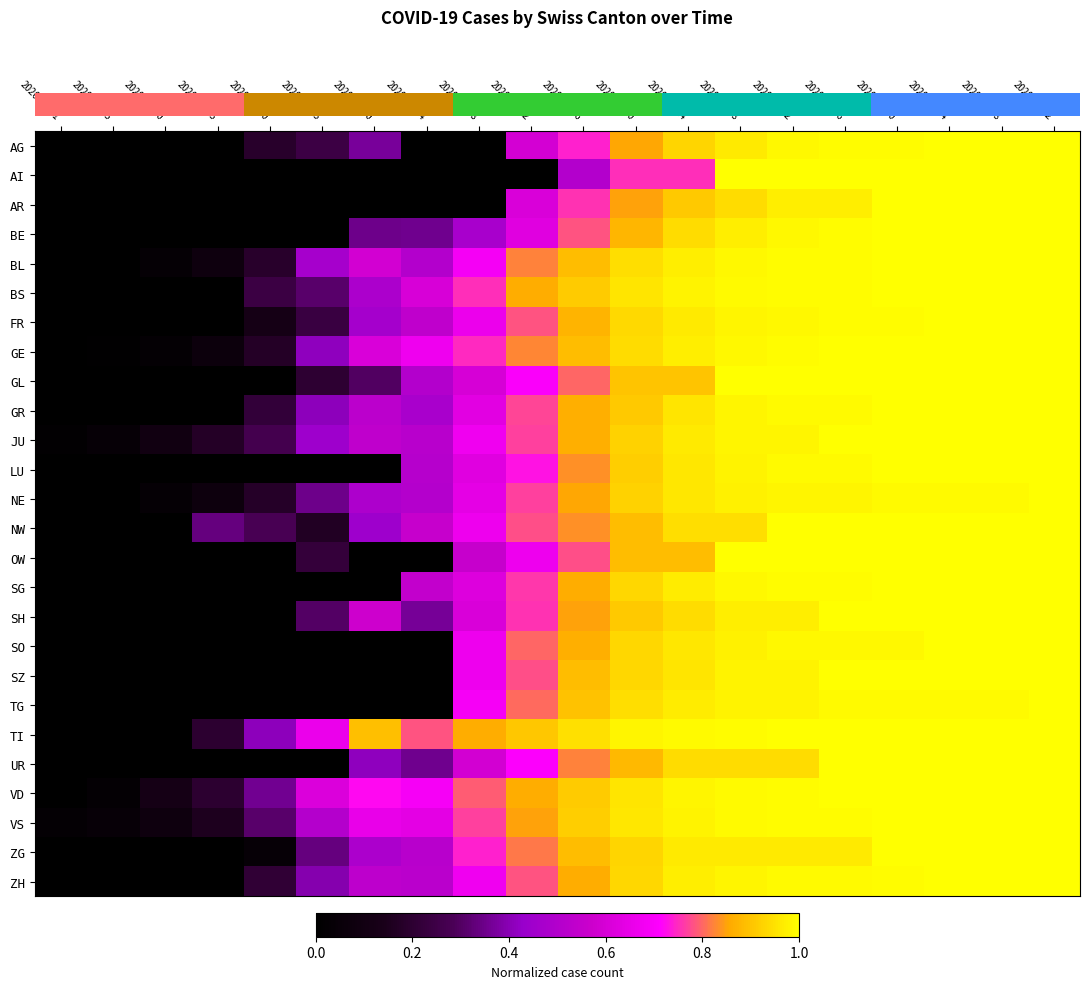

Reading left to right, transcribe all the data shown in this chart.

row_0: 2020-03-01=0.0	2020-03-05=0.0	2020-03-10=0.0	2020-03-15=0.0	2020-03-20=0.2	2020-03-25=0.2	2020-03-30=0.4	2020-04-04=0.0	2020-04-08=0.0	2020-04-12=0.6	2020-04-16=0.7	2020-04-20=0.9	2020-04-24=0.9	2020-04-28=1.0	2020-05-02=1.0	2020-05-06=1.0	2020-05-10=1.0	2020-05-14=1.0	2020-05-18=1.0	2020-05-22=1.0
row_1: 2020-03-01=0.0	2020-03-05=0.0	2020-03-10=0.0	2020-03-15=0.0	2020-03-20=0.0	2020-03-25=0.0	2020-03-30=0.0	2020-04-04=0.0	2020-04-08=0.0	2020-04-12=0.0	2020-04-16=0.5	2020-04-20=0.8	2020-04-24=0.8	2020-04-28=1.0	2020-05-02=1.0	2020-05-06=1.0	2020-05-10=1.0	2020-05-14=1.0	2020-05-18=1.0	2020-05-22=1.0
row_2: 2020-03-01=0.0	2020-03-05=0.0	2020-03-10=0.0	2020-03-15=0.0	2020-03-20=0.0	2020-03-25=0.0	2020-03-30=0.0	2020-04-04=0.0	2020-04-08=0.0	2020-04-12=0.6	2020-04-16=0.8	2020-04-20=0.8	2020-04-24=0.9	2020-04-28=0.9	2020-05-02=1.0	2020-05-06=1.0	2020-05-10=1.0	2020-05-14=1.0	2020-05-18=1.0	2020-05-22=1.0
row_3: 2020-03-01=0.0	2020-03-05=0.0	2020-03-10=0.0	2020-03-15=0.0	2020-03-20=0.0	2020-03-25=0.0	2020-03-30=0.4	2020-04-04=0.4	2020-04-08=0.5	2020-04-12=0.6	2020-04-16=0.8	2020-04-20=0.9	2020-04-24=0.9	2020-04-28=1.0	2020-05-02=1.0	2020-05-06=1.0	2020-05-10=1.0	2020-05-14=1.0	2020-05-18=1.0	2020-05-22=1.0
row_4: 2020-03-01=0.0	2020-03-05=0.0	2020-03-10=0.0	2020-03-15=0.1	2020-03-20=0.2	2020-03-25=0.5	2020-03-30=0.6	2020-04-04=0.5	2020-04-08=0.7	2020-04-12=0.8	2020-04-16=0.9	2020-04-20=0.9	2020-04-24=1.0	2020-04-28=1.0	2020-05-02=1.0	2020-05-06=1.0	2020-05-10=1.0	2020-05-14=1.0	2020-05-18=1.0	2020-05-22=1.0
row_5: 2020-03-01=0.0	2020-03-05=0.0	2020-03-10=0.0	2020-03-15=0.0	2020-03-20=0.2	2020-03-25=0.3	2020-03-30=0.5	2020-04-04=0.6	2020-04-08=0.8	2020-04-12=0.9	2020-04-16=0.9	2020-04-20=1.0	2020-04-24=1.0	2020-04-28=1.0	2020-05-02=1.0	2020-05-06=1.0	2020-05-10=1.0	2020-05-14=1.0	2020-05-18=1.0	2020-05-22=1.0
row_6: 2020-03-01=0.0	2020-03-05=0.0	2020-03-10=0.0	2020-03-15=0.0	2020-03-20=0.1	2020-03-25=0.2	2020-03-30=0.5	2020-04-04=0.5	2020-04-08=0.7	2020-04-12=0.8	2020-04-16=0.9	2020-04-20=0.9	2020-04-24=1.0	2020-04-28=1.0	2020-05-02=1.0	2020-05-06=1.0	2020-05-10=1.0	2020-05-14=1.0	2020-05-18=1.0	2020-05-22=1.0
row_7: 2020-03-01=0.0	2020-03-05=0.0	2020-03-10=0.0	2020-03-15=0.1	2020-03-20=0.2	2020-03-25=0.4	2020-03-30=0.6	2020-04-04=0.7	2020-04-08=0.7	2020-04-12=0.8	2020-04-16=0.9	2020-04-20=0.9	2020-04-24=1.0	2020-04-28=1.0	2020-05-02=1.0	2020-05-06=1.0	2020-05-10=1.0	2020-05-14=1.0	2020-05-18=1.0	2020-05-22=1.0
row_8: 2020-03-01=0.0	2020-03-05=0.0	2020-03-10=0.0	2020-03-15=0.0	2020-03-20=0.0	2020-03-25=0.2	2020-03-30=0.3	2020-04-04=0.5	2020-04-08=0.6	2020-04-12=0.7	2020-04-16=0.8	2020-04-20=0.9	2020-04-24=0.9	2020-04-28=1.0	2020-05-02=1.0	2020-05-06=1.0	2020-05-10=1.0	2020-05-14=1.0	2020-05-18=1.0	2020-05-22=1.0
row_9: 2020-03-01=0.0	2020-03-05=0.0	2020-03-10=0.0	2020-03-15=0.0	2020-03-20=0.2	2020-03-25=0.4	2020-03-30=0.5	2020-04-04=0.5	2020-04-08=0.6	2020-04-12=0.8	2020-04-16=0.9	2020-04-20=0.9	2020-04-24=1.0	2020-04-28=1.0	2020-05-02=1.0	2020-05-06=1.0	2020-05-10=1.0	2020-05-14=1.0	2020-05-18=1.0	2020-05-22=1.0
row_10: 2020-03-01=0.0	2020-03-05=0.0	2020-03-10=0.1	2020-03-15=0.2	2020-03-20=0.3	2020-03-25=0.4	2020-03-30=0.5	2020-04-04=0.5	2020-04-08=0.7	2020-04-12=0.8	2020-04-16=0.9	2020-04-20=0.9	2020-04-24=1.0	2020-04-28=1.0	2020-05-02=1.0	2020-05-06=1.0	2020-05-10=1.0	2020-05-14=1.0	2020-05-18=1.0	2020-05-22=1.0
row_11: 2020-03-01=0.0	2020-03-05=0.0	2020-03-10=0.0	2020-03-15=0.0	2020-03-20=0.0	2020-03-25=0.0	2020-03-30=0.0	2020-04-04=0.5	2020-04-08=0.6	2020-04-12=0.7	2020-04-16=0.8	2020-04-20=0.9	2020-04-24=1.0	2020-04-28=1.0	2020-05-02=1.0	2020-05-06=1.0	2020-05-10=1.0	2020-05-14=1.0	2020-05-18=1.0	2020-05-22=1.0
row_12: 2020-03-01=0.0	2020-03-05=0.0	2020-03-10=0.0	2020-03-15=0.1	2020-03-20=0.2	2020-03-25=0.4	2020-03-30=0.5	2020-04-04=0.5	2020-04-08=0.6	2020-04-12=0.8	2020-04-16=0.9	2020-04-20=0.9	2020-04-24=1.0	2020-04-28=1.0	2020-05-02=1.0	2020-05-06=1.0	2020-05-10=1.0	2020-05-14=1.0	2020-05-18=1.0	2020-05-22=1.0
row_13: 2020-03-01=0.0	2020-03-05=0.0	2020-03-10=0.0	2020-03-15=0.3	2020-03-20=0.3	2020-03-25=0.2	2020-03-30=0.4	2020-04-04=0.6	2020-04-08=0.7	2020-04-12=0.8	2020-04-16=0.8	2020-04-20=0.9	2020-04-24=0.9	2020-04-28=0.9	2020-05-02=1.0	2020-05-06=1.0	2020-05-10=1.0	2020-05-14=1.0	2020-05-18=1.0	2020-05-22=1.0
row_14: 2020-03-01=0.0	2020-03-05=0.0	2020-03-10=0.0	2020-03-15=0.0	2020-03-20=0.0	2020-03-25=0.2	2020-03-30=0.0	2020-04-04=0.0	2020-04-08=0.6	2020-04-12=0.7	2020-04-16=0.8	2020-04-20=0.9	2020-04-24=0.9	2020-04-28=1.0	2020-05-02=1.0	2020-05-06=1.0	2020-05-10=1.0	2020-05-14=1.0	2020-05-18=1.0	2020-05-22=1.0
row_15: 2020-03-01=0.0	2020-03-05=0.0	2020-03-10=0.0	2020-03-15=0.0	2020-03-20=0.0	2020-03-25=0.0	2020-03-30=0.0	2020-04-04=0.5	2020-04-08=0.6	2020-04-12=0.8	2020-04-16=0.9	2020-04-20=0.9	2020-04-24=1.0	2020-04-28=1.0	2020-05-02=1.0	2020-05-06=1.0	2020-05-10=1.0	2020-05-14=1.0	2020-05-18=1.0	2020-05-22=1.0
row_16: 2020-03-01=0.0	2020-03-05=0.0	2020-03-10=0.0	2020-03-15=0.0	2020-03-20=0.0	2020-03-25=0.3	2020-03-30=0.6	2020-04-04=0.4	2020-04-08=0.6	2020-04-12=0.8	2020-04-16=0.8	2020-04-20=0.9	2020-04-24=0.9	2020-04-28=1.0	2020-05-02=1.0	2020-05-06=1.0	2020-05-10=1.0	2020-05-14=1.0	2020-05-18=1.0	2020-05-22=1.0
row_17: 2020-03-01=0.0	2020-03-05=0.0	2020-03-10=0.0	2020-03-15=0.0	2020-03-20=0.0	2020-03-25=0.0	2020-03-30=0.0	2020-04-04=0.0	2020-04-08=0.7	2020-04-12=0.8	2020-04-16=0.9	2020-04-20=0.9	2020-04-24=1.0	2020-04-28=1.0	2020-05-02=1.0	2020-05-06=1.0	2020-05-10=1.0	2020-05-14=1.0	2020-05-18=1.0	2020-05-22=1.0
row_18: 2020-03-01=0.0	2020-03-05=0.0	2020-03-10=0.0	2020-03-15=0.0	2020-03-20=0.0	2020-03-25=0.0	2020-03-30=0.0	2020-04-04=0.0	2020-04-08=0.7	2020-04-12=0.8	2020-04-16=0.9	2020-04-20=0.9	2020-04-24=1.0	2020-04-28=1.0	2020-05-02=1.0	2020-05-06=1.0	2020-05-10=1.0	2020-05-14=1.0	2020-05-18=1.0	2020-05-22=1.0
row_19: 2020-03-01=0.0	2020-03-05=0.0	2020-03-10=0.0	2020-03-15=0.0	2020-03-20=0.0	2020-03-25=0.0	2020-03-30=0.0	2020-04-04=0.0	2020-04-08=0.7	2020-04-12=0.8	2020-04-16=0.9	2020-04-20=0.9	2020-04-24=1.0	2020-04-28=1.0	2020-05-02=1.0	2020-05-06=1.0	2020-05-10=1.0	2020-05-14=1.0	2020-05-18=1.0	2020-05-22=1.0
row_20: 2020-03-01=0.0	2020-03-05=0.0	2020-03-10=0.0	2020-03-15=0.2	2020-03-20=0.4	2020-03-25=0.7	2020-03-30=0.9	2020-04-04=0.8	2020-04-08=0.9	2020-04-12=0.9	2020-04-16=0.9	2020-04-20=1.0	2020-04-24=1.0	2020-04-28=1.0	2020-05-02=1.0	2020-05-06=1.0	2020-05-10=1.0	2020-05-14=1.0	2020-05-18=1.0	2020-05-22=1.0
row_21: 2020-03-01=0.0	2020-03-05=0.0	2020-03-10=0.0	2020-03-15=0.0	2020-03-20=0.0	2020-03-25=0.0	2020-03-30=0.4	2020-04-04=0.4	2020-04-08=0.6	2020-04-12=0.7	2020-04-16=0.8	2020-04-20=0.9	2020-04-24=0.9	2020-04-28=0.9	2020-05-02=0.9	2020-05-06=1.0	2020-05-10=1.0	2020-05-14=1.0	2020-05-18=1.0	2020-05-22=1.0
row_22: 2020-03-01=0.0	2020-03-05=0.0	2020-03-10=0.1	2020-03-15=0.2	2020-03-20=0.4	2020-03-25=0.6	2020-03-30=0.7	2020-04-04=0.7	2020-04-08=0.8	2020-04-12=0.9	2020-04-16=0.9	2020-04-20=1.0	2020-04-24=1.0	2020-04-28=1.0	2020-05-02=1.0	2020-05-06=1.0	2020-05-10=1.0	2020-05-14=1.0	2020-05-18=1.0	2020-05-22=1.0
row_23: 2020-03-01=0.0	2020-03-05=0.0	2020-03-10=0.1	2020-03-15=0.2	2020-03-20=0.3	2020-03-25=0.5	2020-03-30=0.7	2020-04-04=0.6	2020-04-08=0.8	2020-04-12=0.9	2020-04-16=0.9	2020-04-20=1.0	2020-04-24=1.0	2020-04-28=1.0	2020-05-02=1.0	2020-05-06=1.0	2020-05-10=1.0	2020-05-14=1.0	2020-05-18=1.0	2020-05-22=1.0
row_24: 2020-03-01=0.0	2020-03-05=0.0	2020-03-10=0.0	2020-03-15=0.0	2020-03-20=0.0	2020-03-25=0.3	2020-03-30=0.5	2020-04-04=0.5	2020-04-08=0.7	2020-04-12=0.8	2020-04-16=0.9	2020-04-20=0.9	2020-04-24=1.0	2020-04-28=1.0	2020-05-02=1.0	2020-05-06=1.0	2020-05-10=1.0	2020-05-14=1.0	2020-05-18=1.0	2020-05-22=1.0
row_25: 2020-03-01=0.0	2020-03-05=0.0	2020-03-10=0.0	2020-03-15=0.0	2020-03-20=0.2	2020-03-25=0.4	2020-03-30=0.5	2020-04-04=0.5	2020-04-08=0.7	2020-04-12=0.8	2020-04-16=0.9	2020-04-20=0.9	2020-04-24=1.0	2020-04-28=1.0	2020-05-02=1.0	2020-05-06=1.0	2020-05-10=1.0	2020-05-14=1.0	2020-05-18=1.0	2020-05-22=1.0